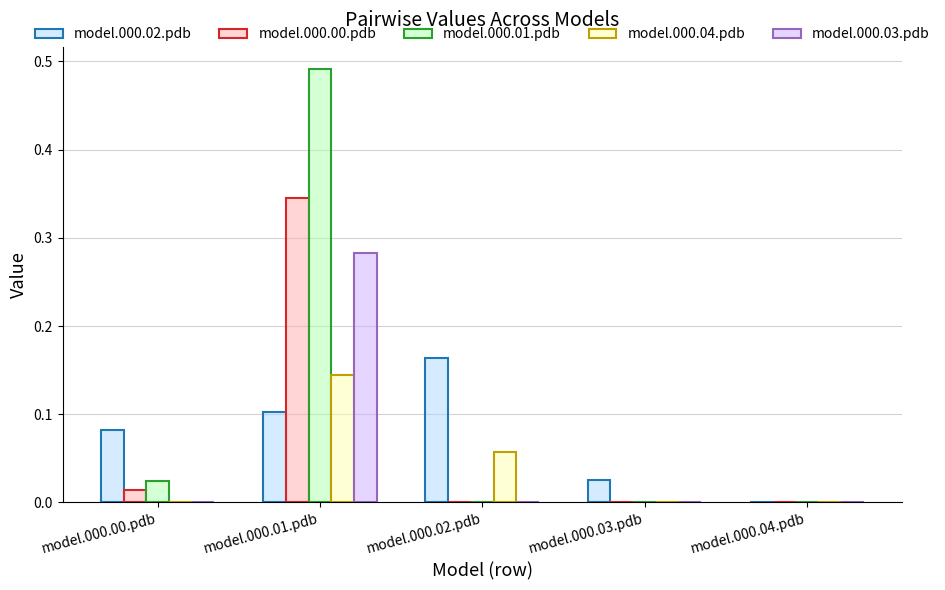

Which series has the widest spread of values?

model.000.01.pdb